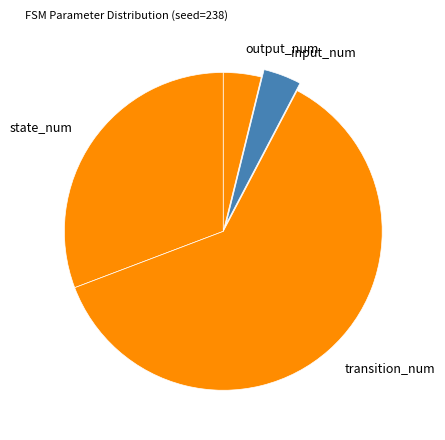

Between transition_num and input_num, which is larger?

transition_num